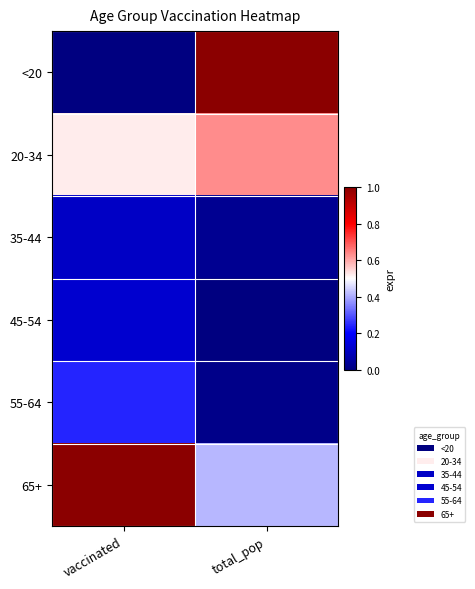

Which has a higher value, total_pop or vaccinated?

total_pop